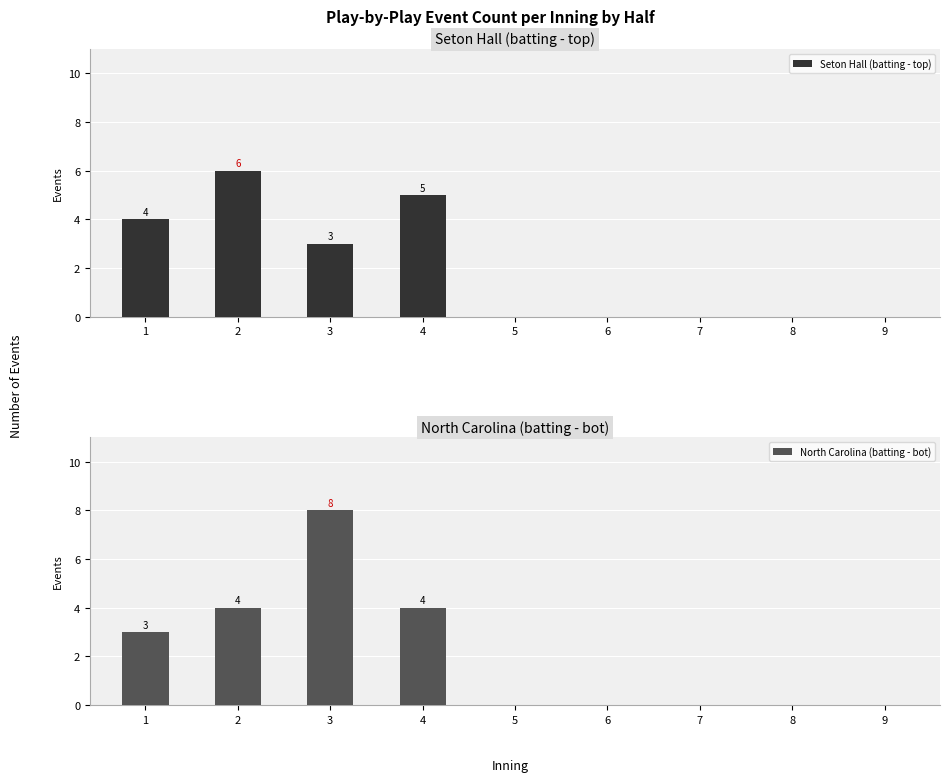

Reading left to right, transcribe all the data shown in this chart.

Seton Hall (batting - top): 1=4	2=6	3=3	4=5	5=0	6=0	7=0	8=0	9=0
North Carolina (batting - bot): 1=3	2=4	3=8	4=4	5=0	6=0	7=0	8=0	9=0